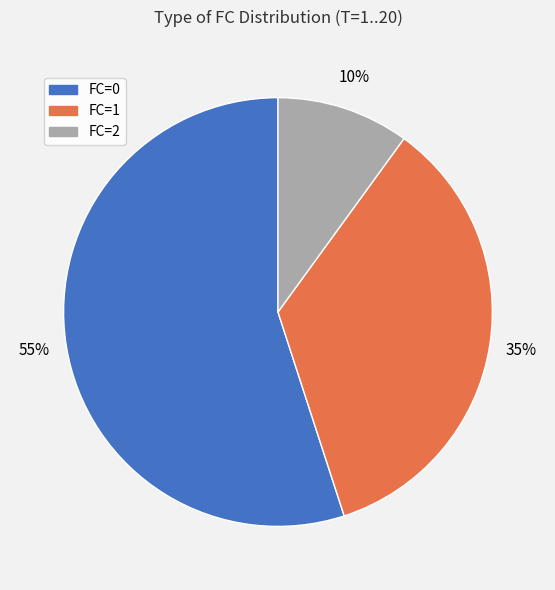

To the nearest percent, what percentage of the pie is FC=2?

10%